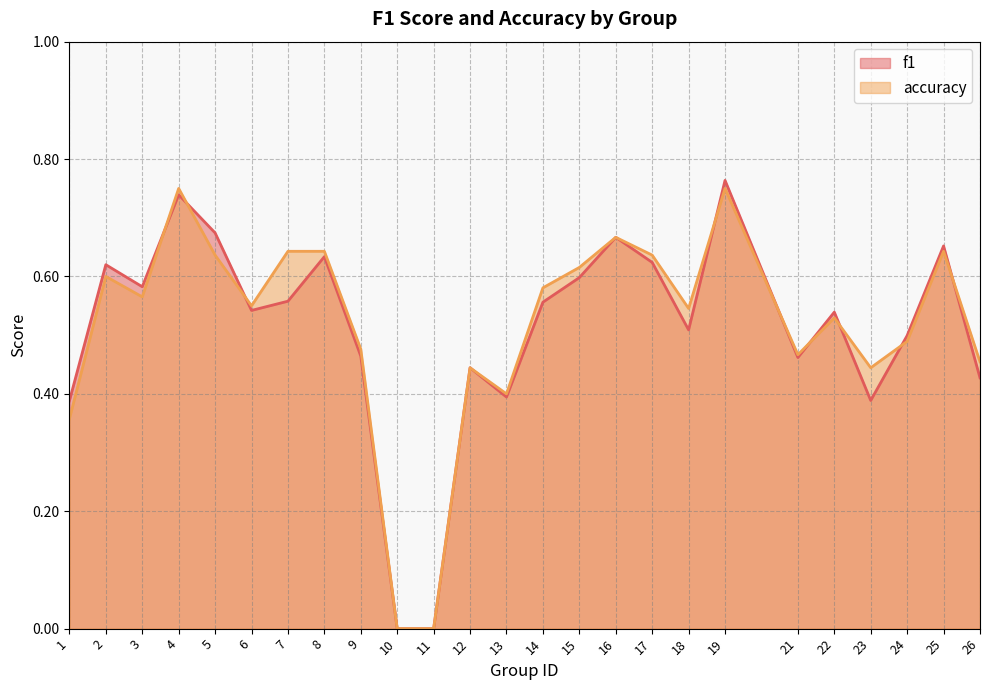

Which series has the widest spread of values?

f1